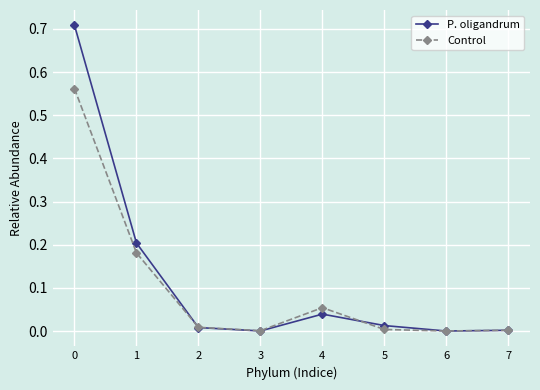

At which category does P. oligandrum reach its first local peak?

4